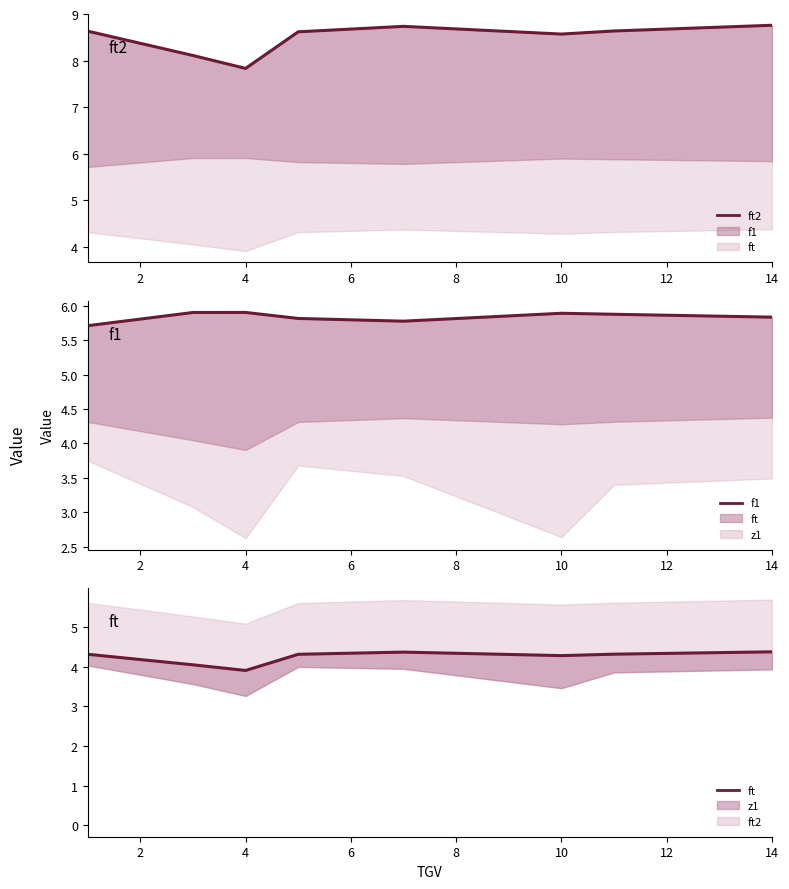

True or false: ft and f1 intersect in this chart.

False